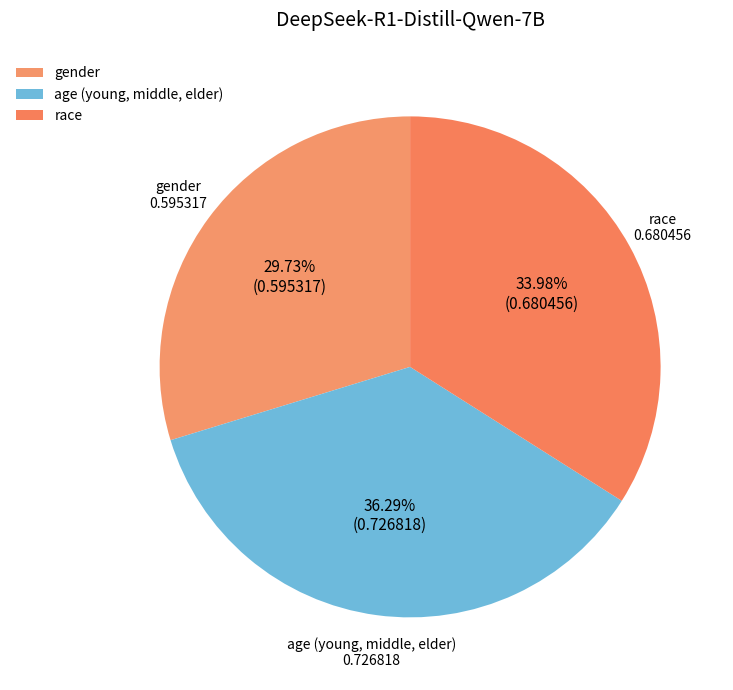

Is it true that age (young, middle, elder) is 36% of the pie?

True